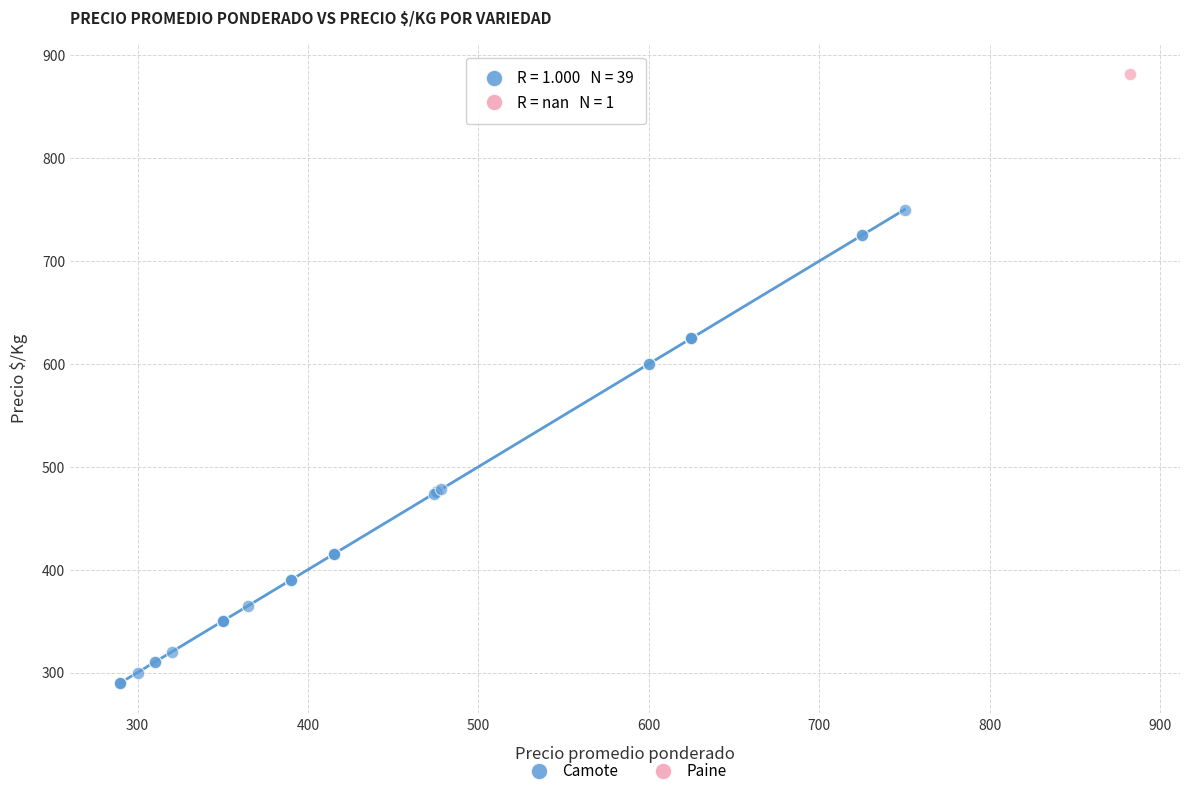

What are all the series names shown in the legend?

Camote, Paine